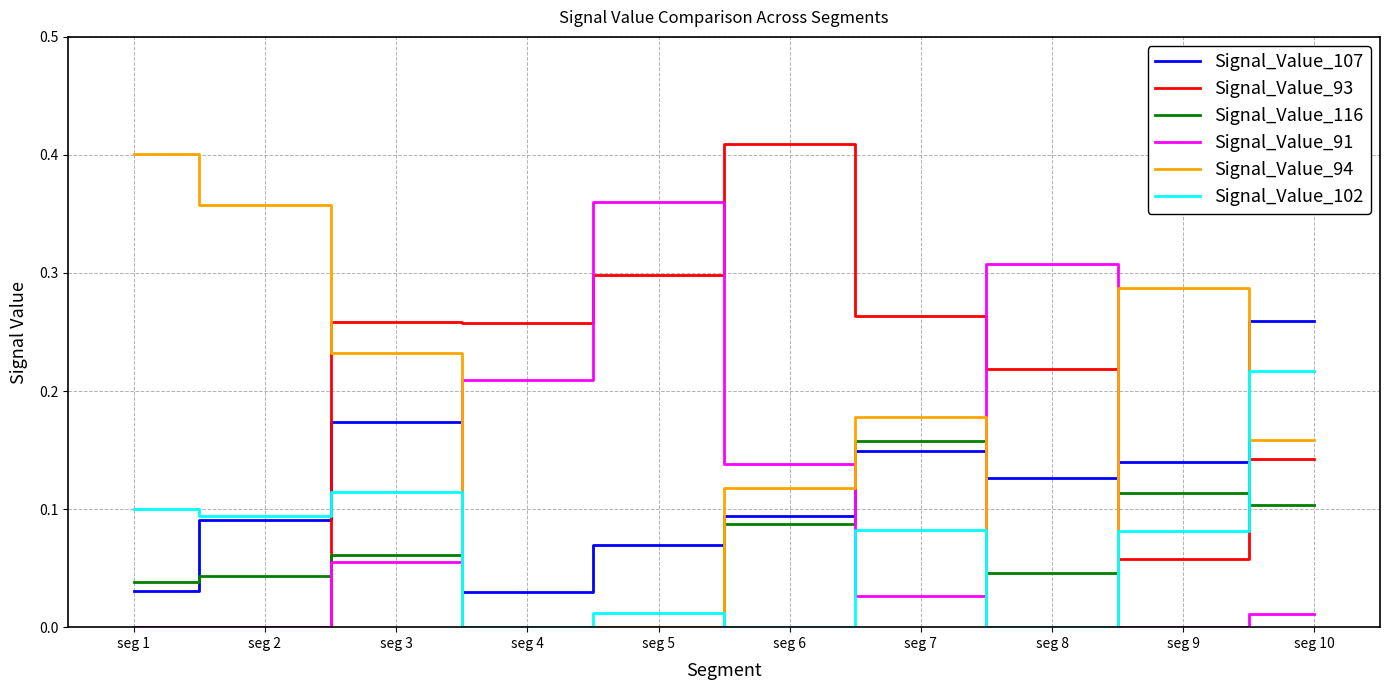

Which series has the largest total across all categories?

Signal_Value_93